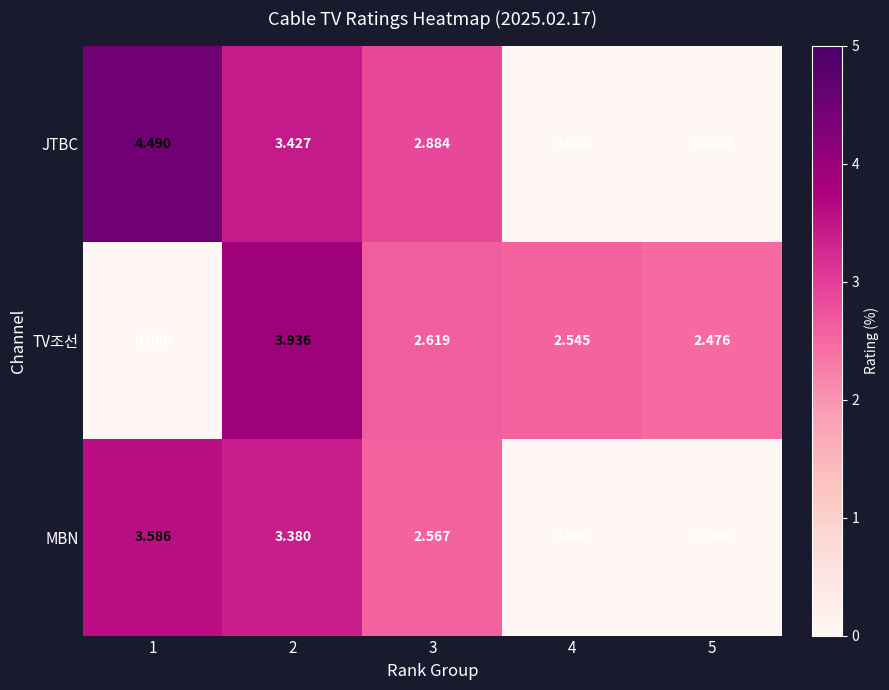

Which series has the largest range (max minus min)?

JTBC